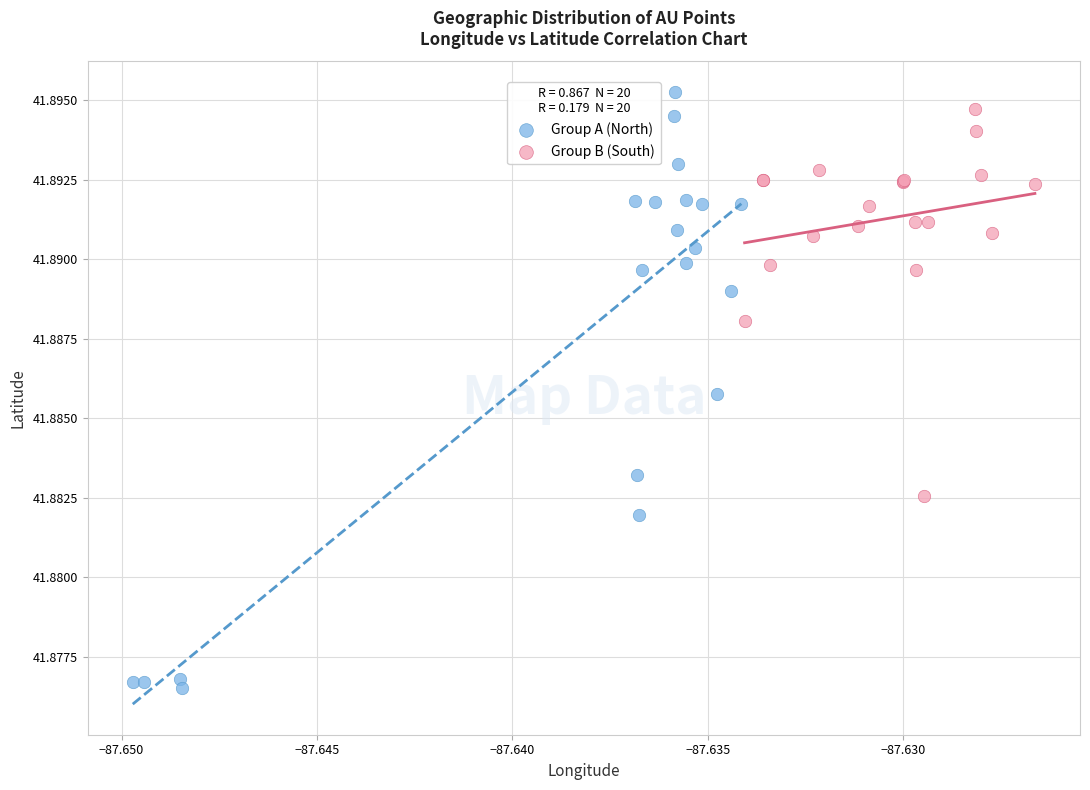

Which series has the largest Y range (max minus min)?

Group A (North)